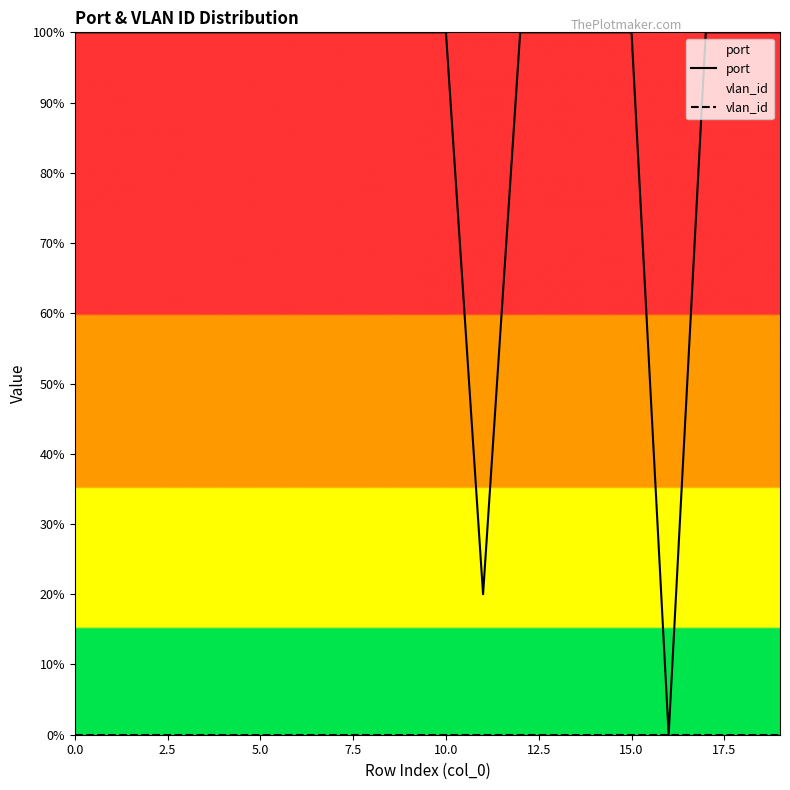

Rank the series by their average value, from highest to lowest.

port, vlan_id